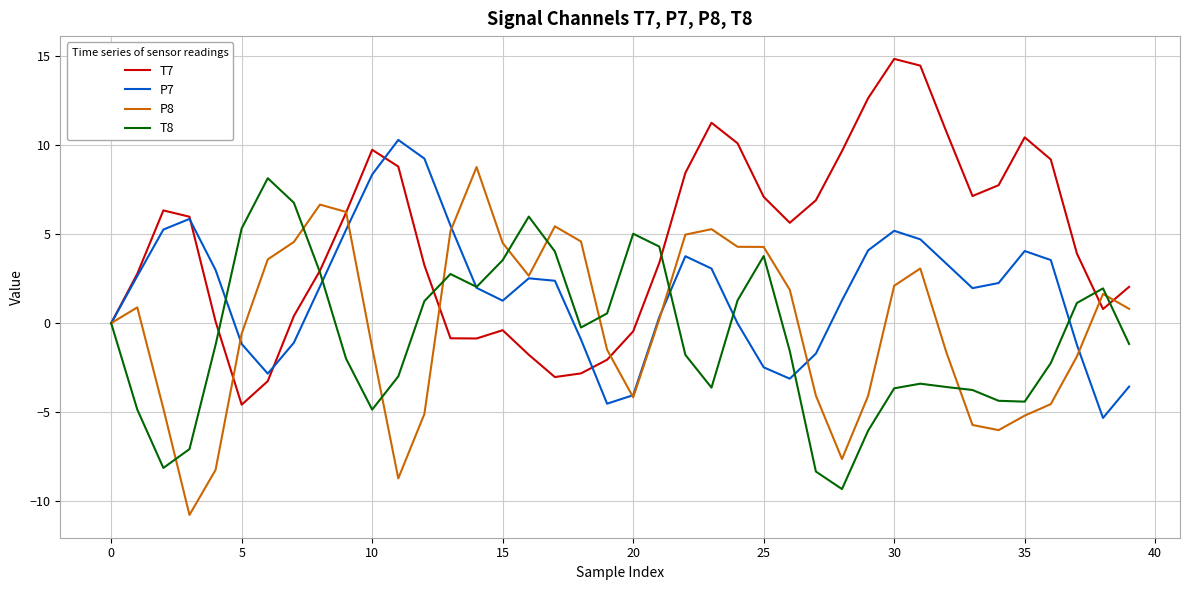

How many values in the T8 series are below -1?

21